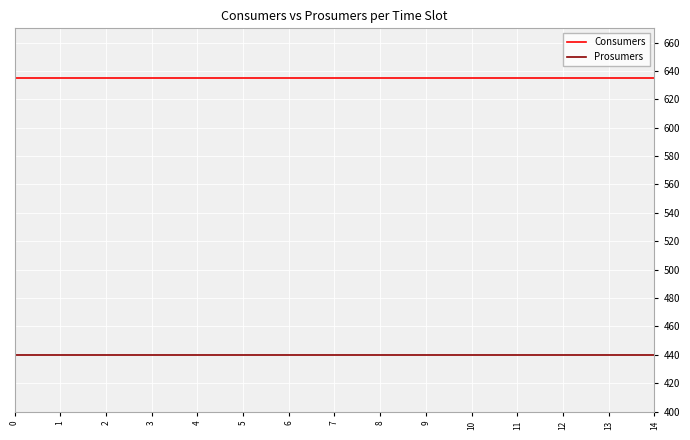

Rank the series by their average value, from highest to lowest.

Consumers, Prosumers